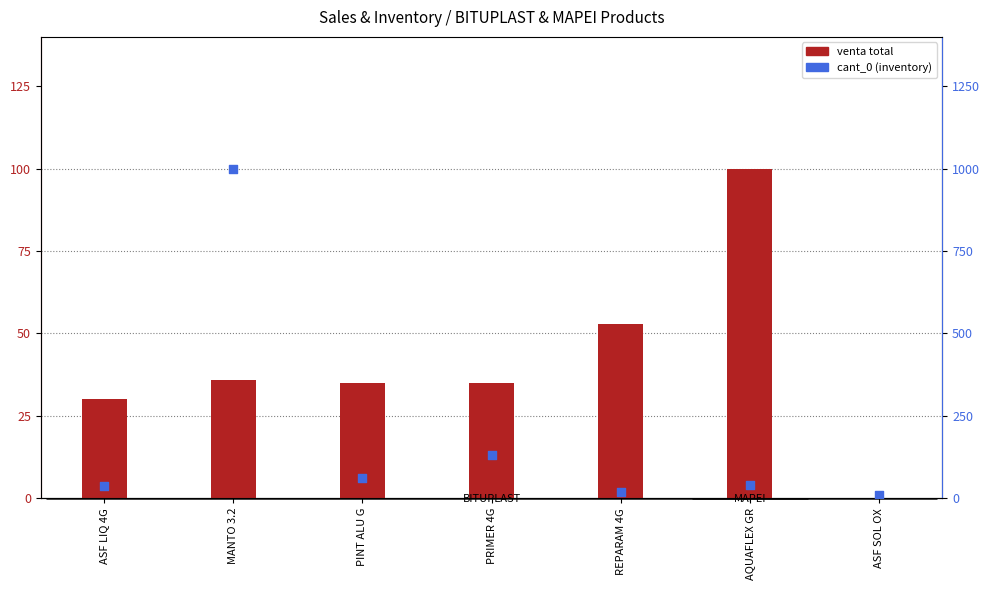

Which series contains the lowest Y value?

venta total